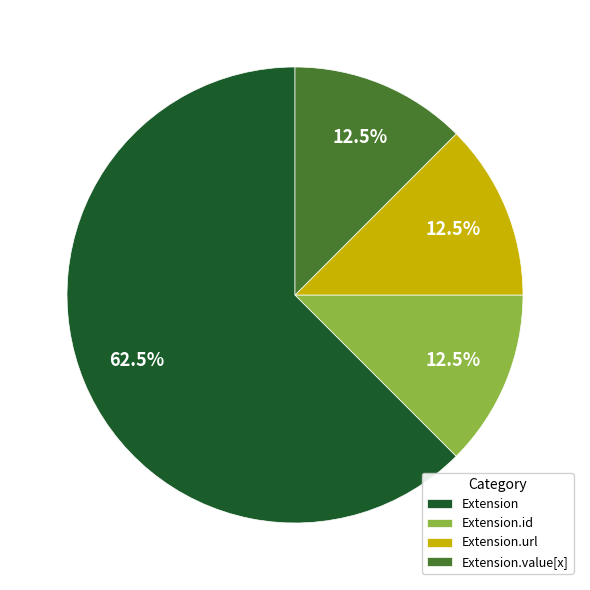

Is there a majority slice in this chart?

Yes